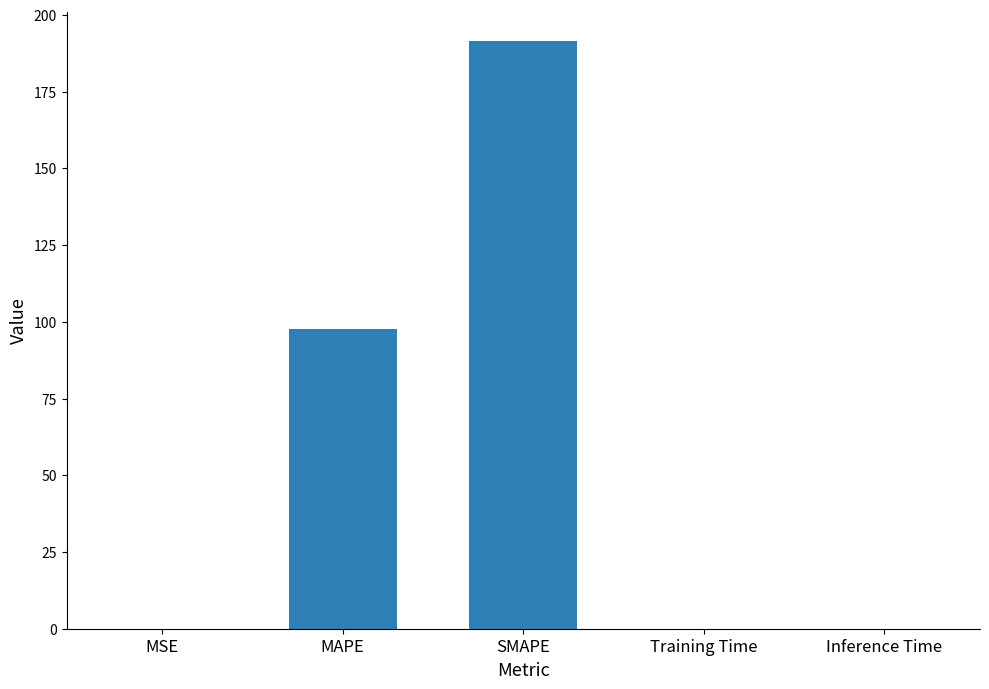

Read the value at MAPE.

97.8